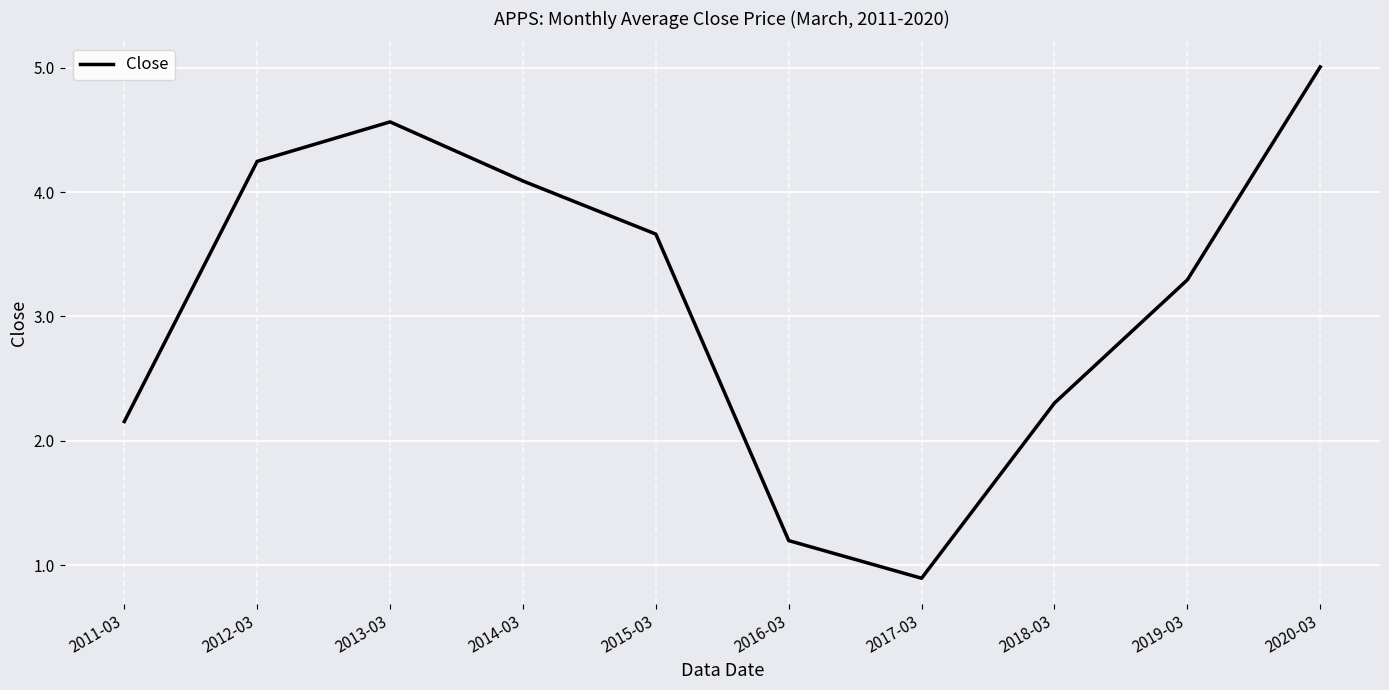

Which label corresponds to the largest value in the chart?

2020-03